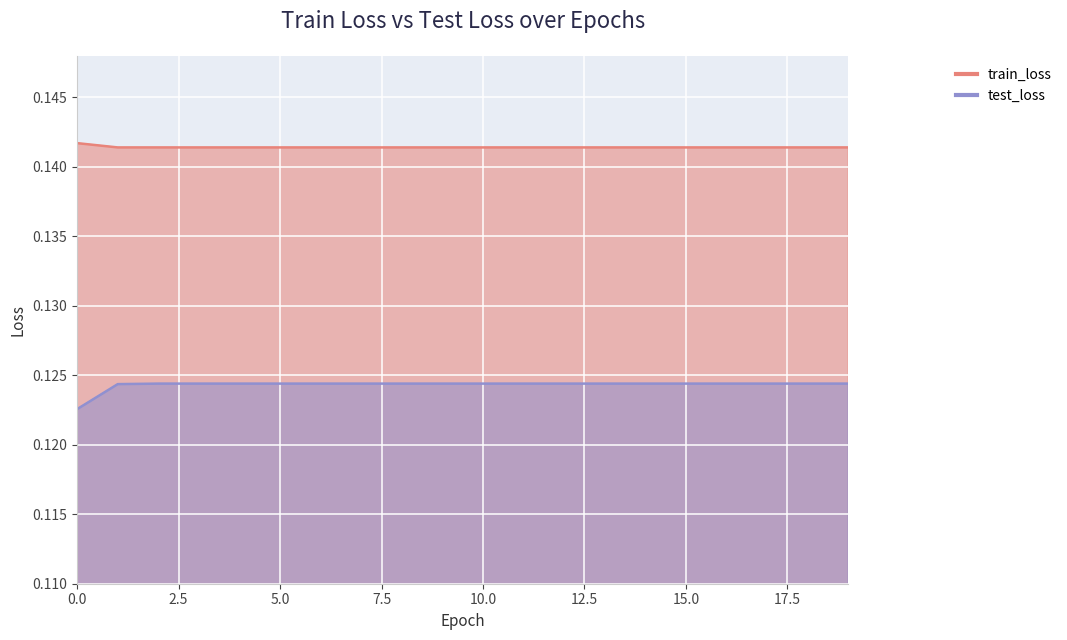

Which category has the lowest value in the train_loss series?

12